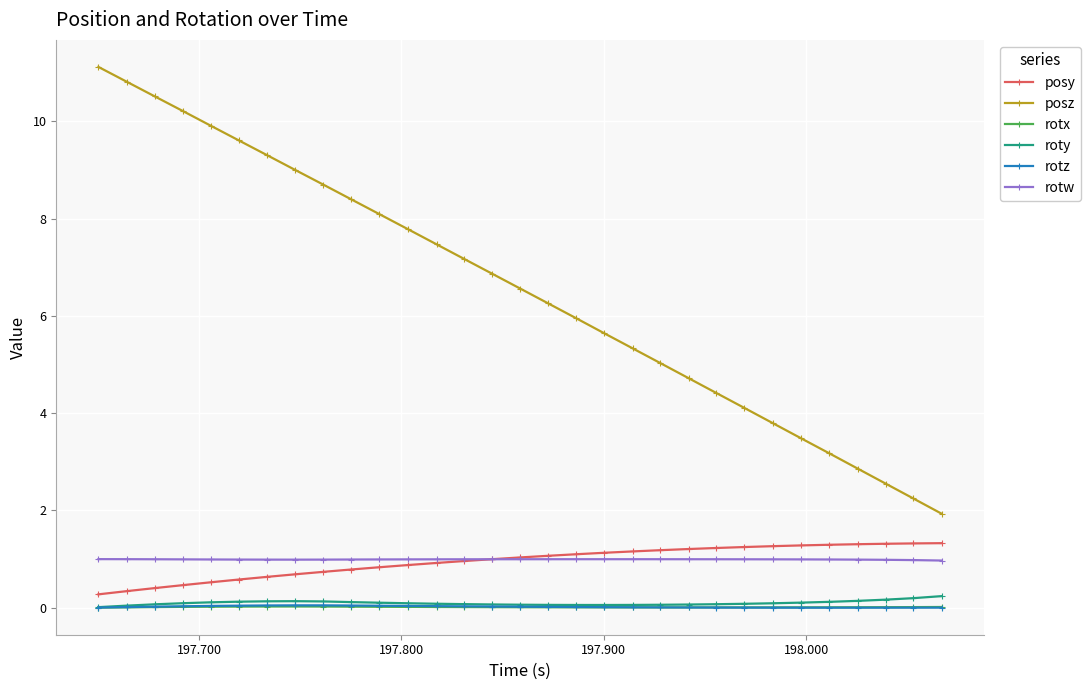

At how many categories does at least one series exceed 10?

4